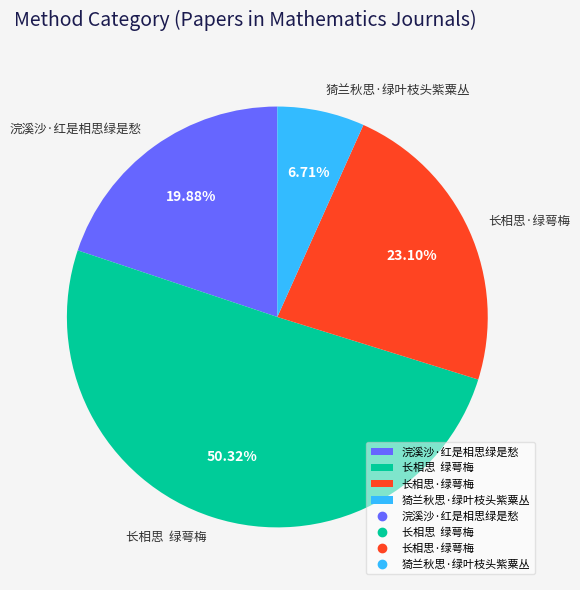

The 猗兰秋思·绿叶枝头紫粟丛 slice represents 7% of the pie. True or false?

True